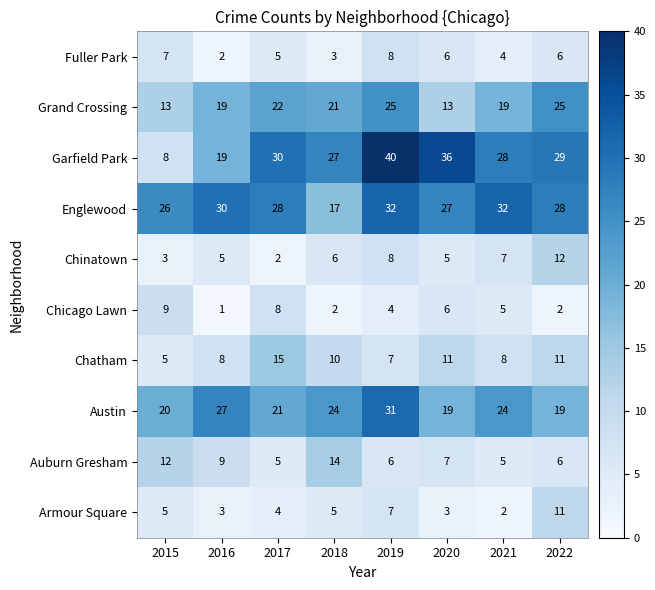

At how many categories does at least one series exceed 25?

8